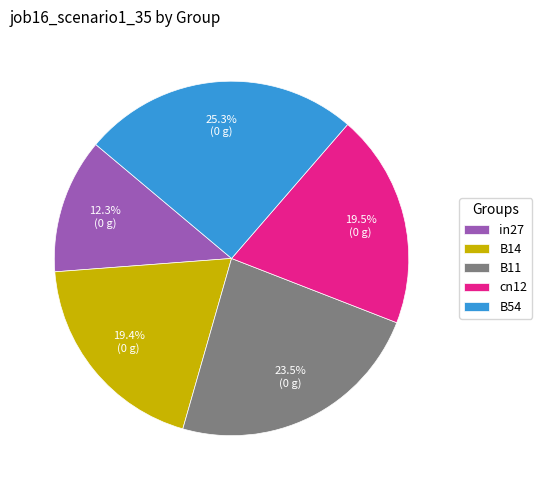

Is it true that in27 is 3% of the pie?

False